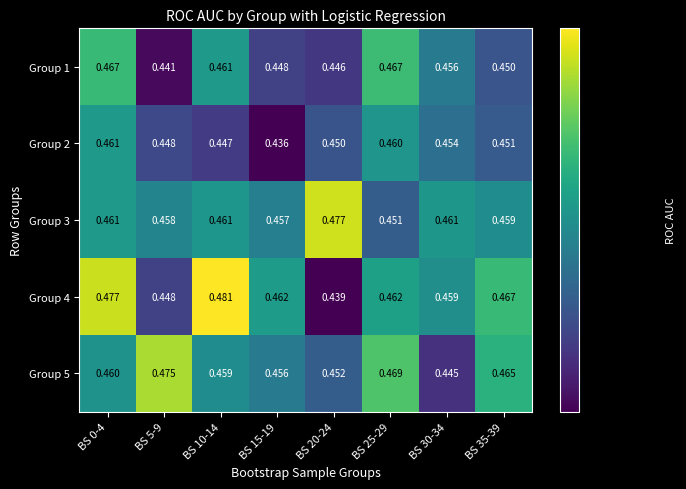

At which category is the sum across all series the highest?

BS 0-4